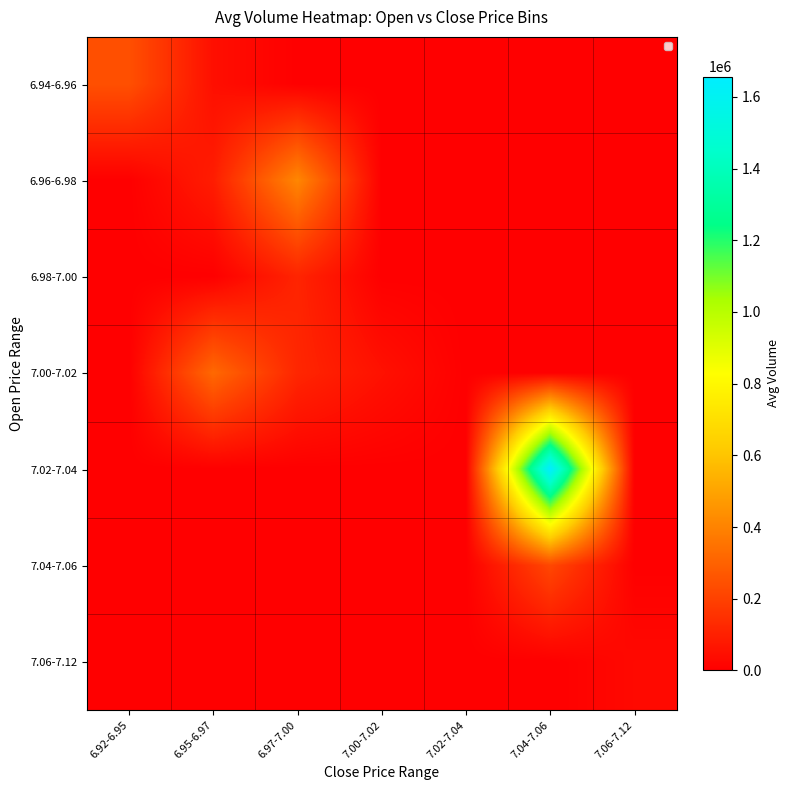

What is the maximum value shown in the chart?

1656691.2